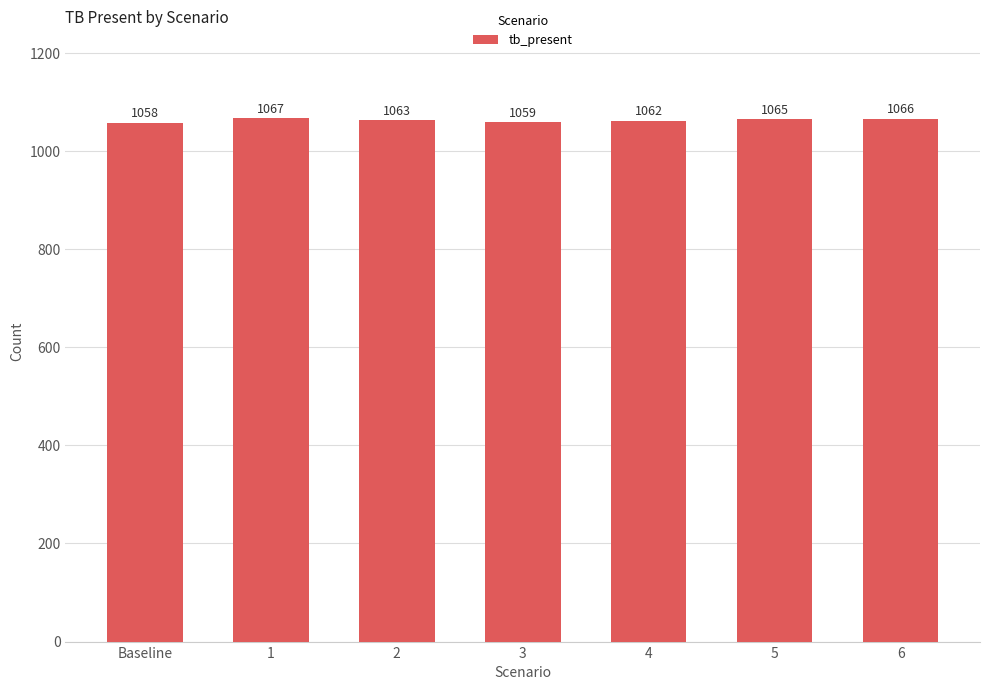

What is the label of the 3rd bar from the right?

4